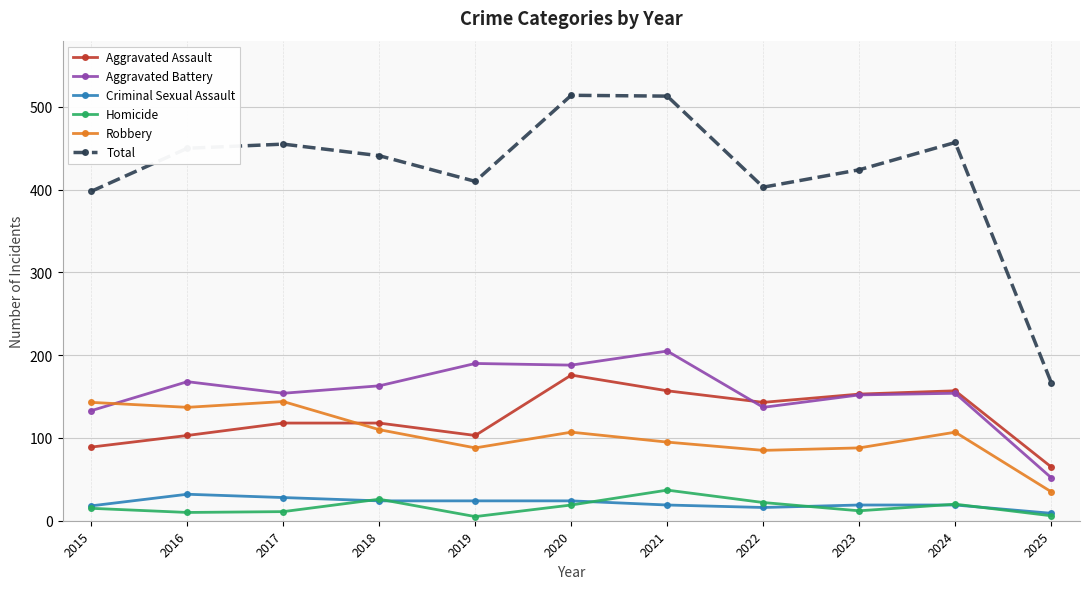

True or false: Criminal Sexual Assault and Total cross at least once.

False